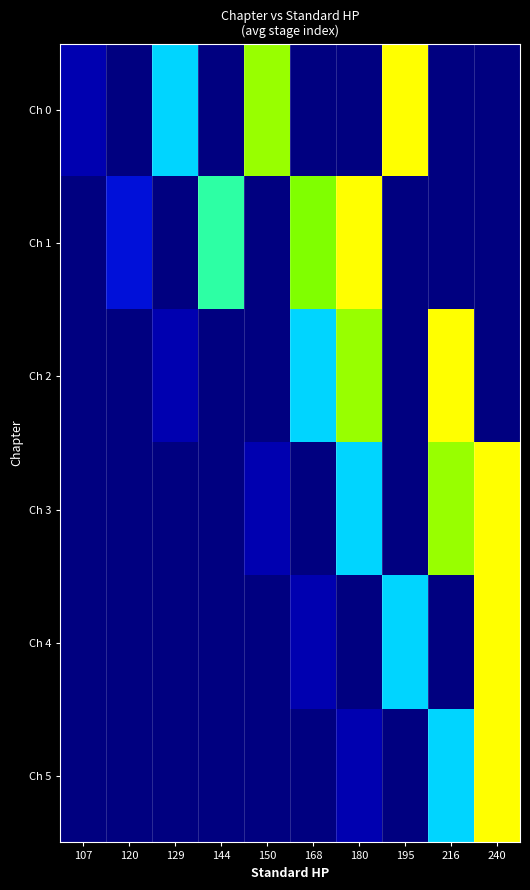

At which category is the sum across all series the highest?

240